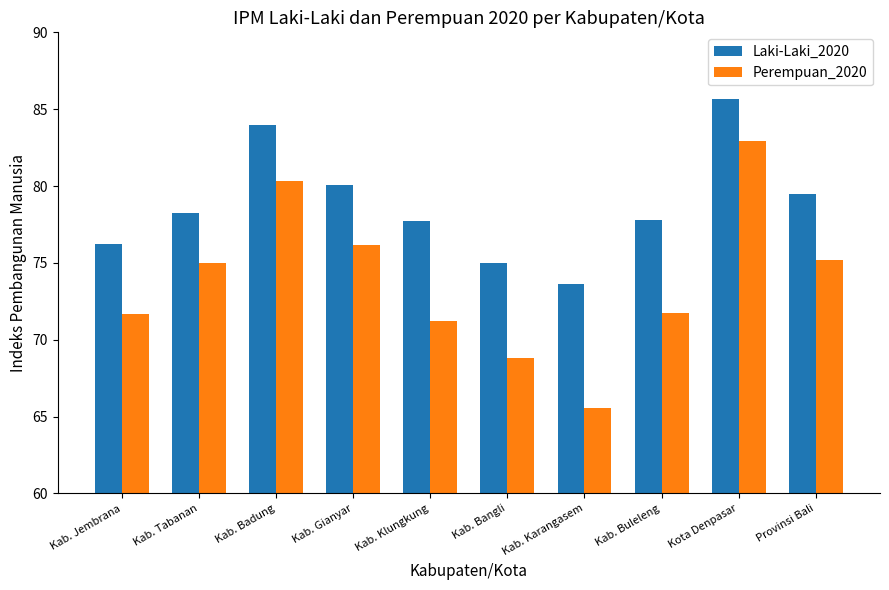

What is the sum of the Laki-Laki_2020 values at Kab. Karangasem and Kab. Badung?

157.6